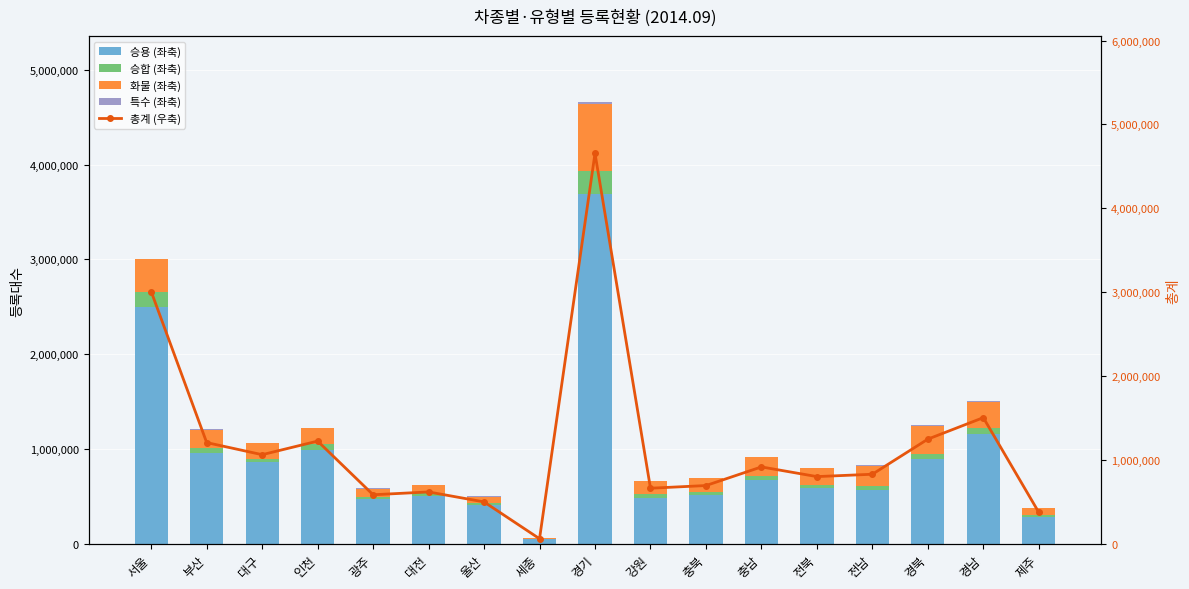

Reading left to right, transcribe all the data shown in this chart.

승용: 2501071	954257	859080	989361	469962	505585	411672	46317	3687117	487048	514795	668265	586504	565181	896582	1161275	285302
승합: 152463	54689	39687	58740	24982	26221	17386	3016	243697	33595	34435	46406	37027	41836	55639	64559	20685
화물: 347646	188926	161718	171196	88115	84965	68202	11217	712217	140243	142522	198734	175287	216751	289938	272366	68449
특수: 5601	8997	2065	5242	1939	1709	2290	170	11836	1995	2896	3298	2631	5708	5734	6012	758
총계 (우축): 3006781	1206869	1062550	1224539	584998	618480	499550	60720	4654867	662881	694648	916703	801449	829476	1247893	1504212	375194